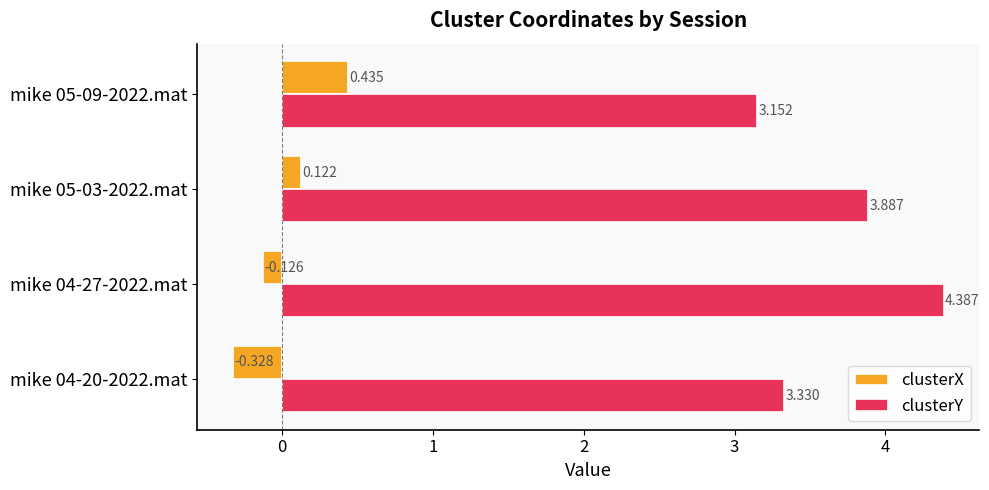

Which series has the largest total across all categories?

clusterY